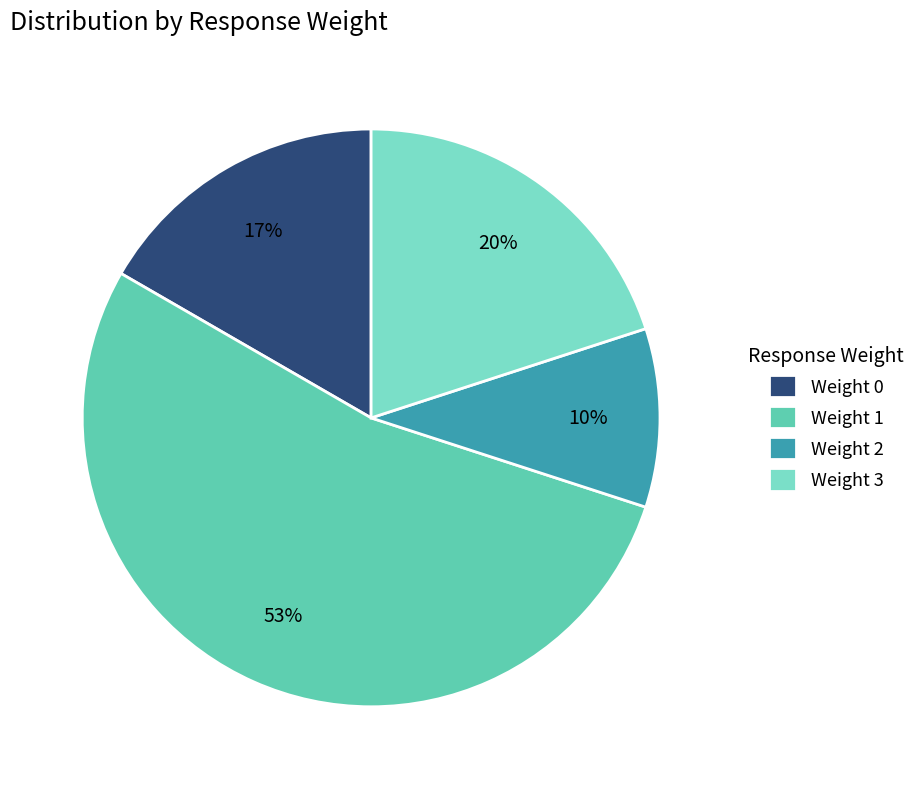

To the nearest percent, what is the average slice percentage?

25%